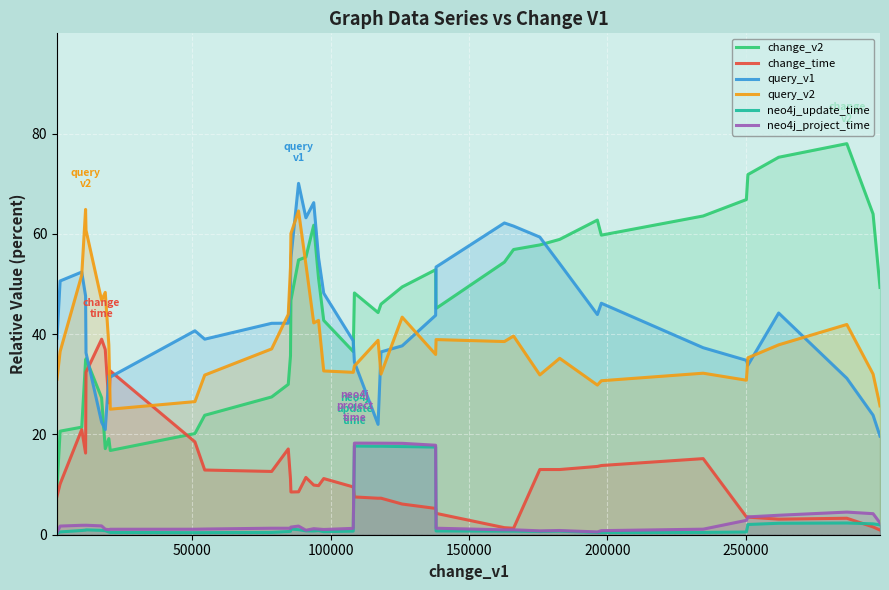

Which series has the largest range (max minus min)?

change_v2